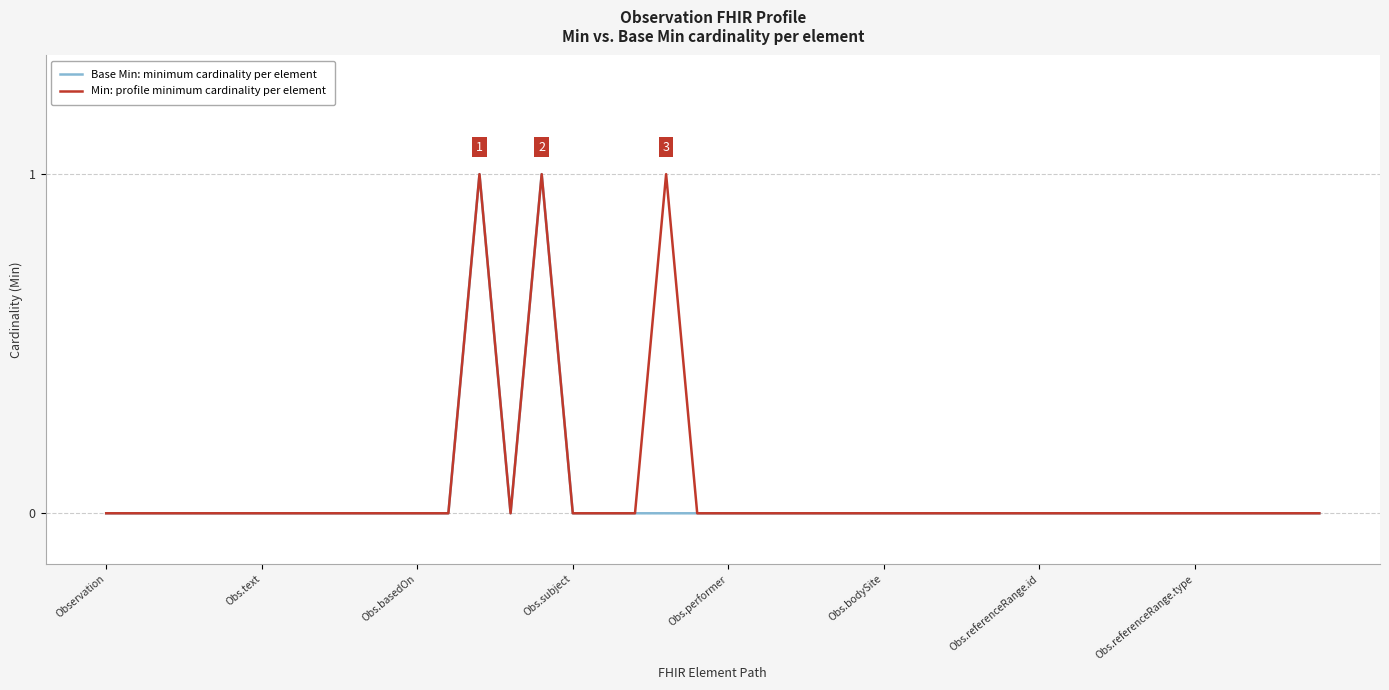

How many Min: profile minimum cardinality per element values are between 0 and 1?

40